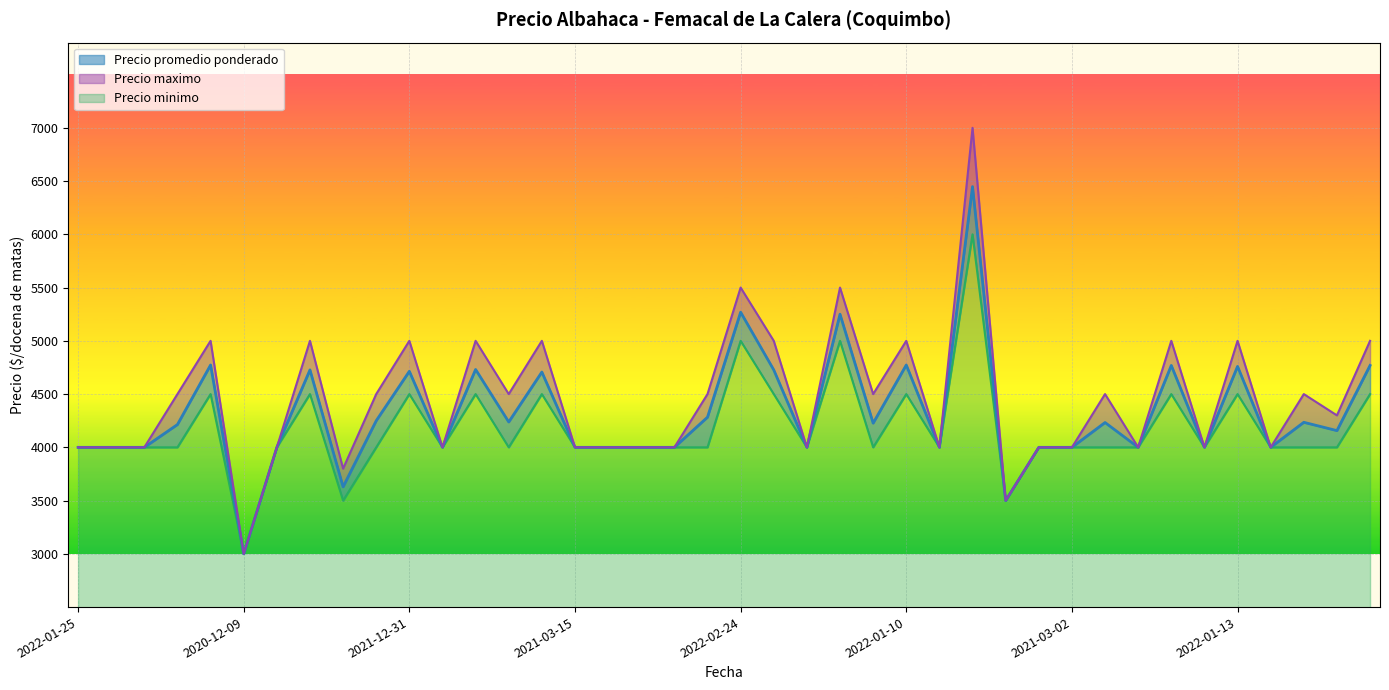

Count the number of data series in this chart.

3